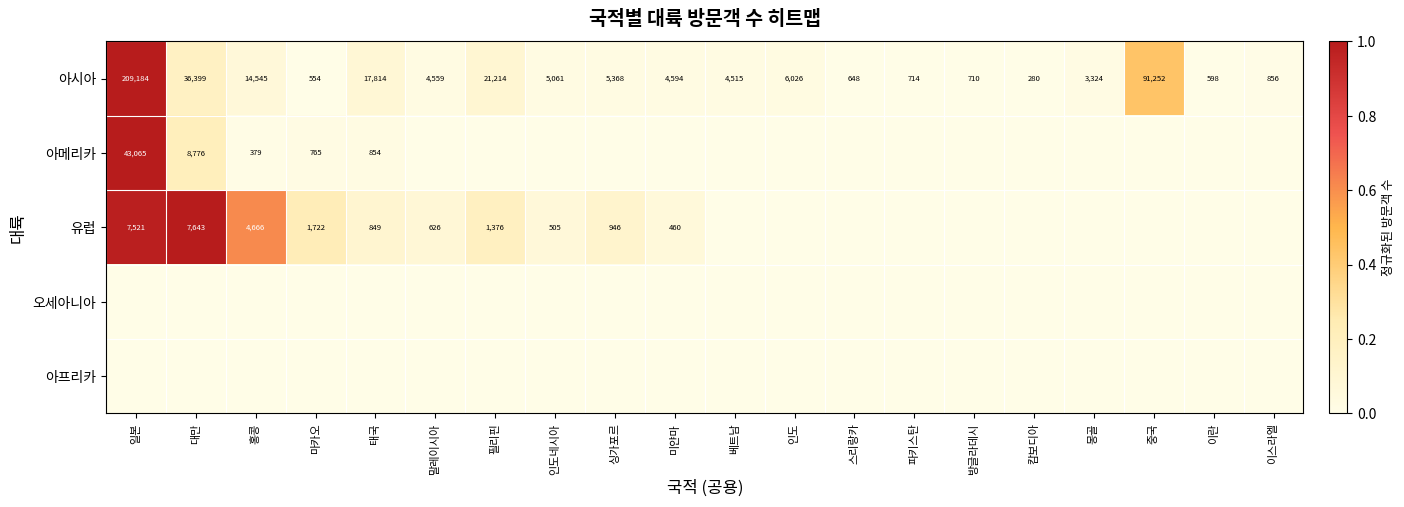

The 아시아 series shows 3321 at 싱가포르. True or false?

False